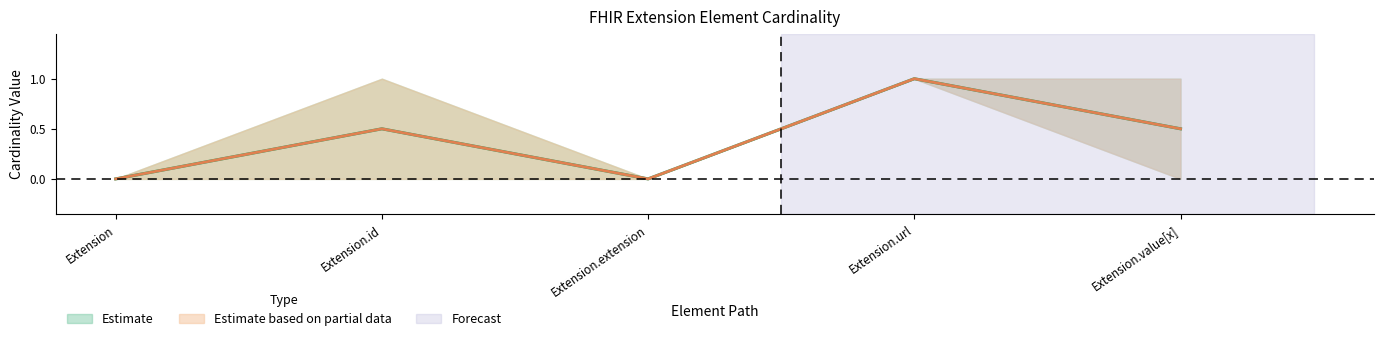

True or false: Max and Base Min cross at least once.

False